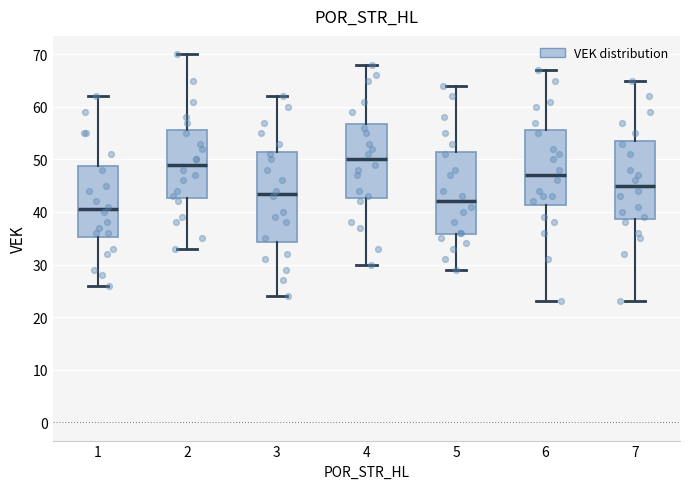

Reading left to right, read every box against the y-axis: the position of its median line, the range the box covers, and the ends of its whiskers. The values are not printed on the chart, so give them approximately, as read against the axis.

1: median 41, box 35 to 49, whiskers 26 to 62
2: median 49, box 43 to 56, whiskers 33 to 70
3: median 44, box 34 to 52, whiskers 24 to 62
4: median 50, box 43 to 57, whiskers 30 to 68
5: median 42, box 36 to 52, whiskers 29 to 64
6: median 47, box 41 to 56, whiskers 23 to 67
7: median 45, box 39 to 54, whiskers 23 to 65